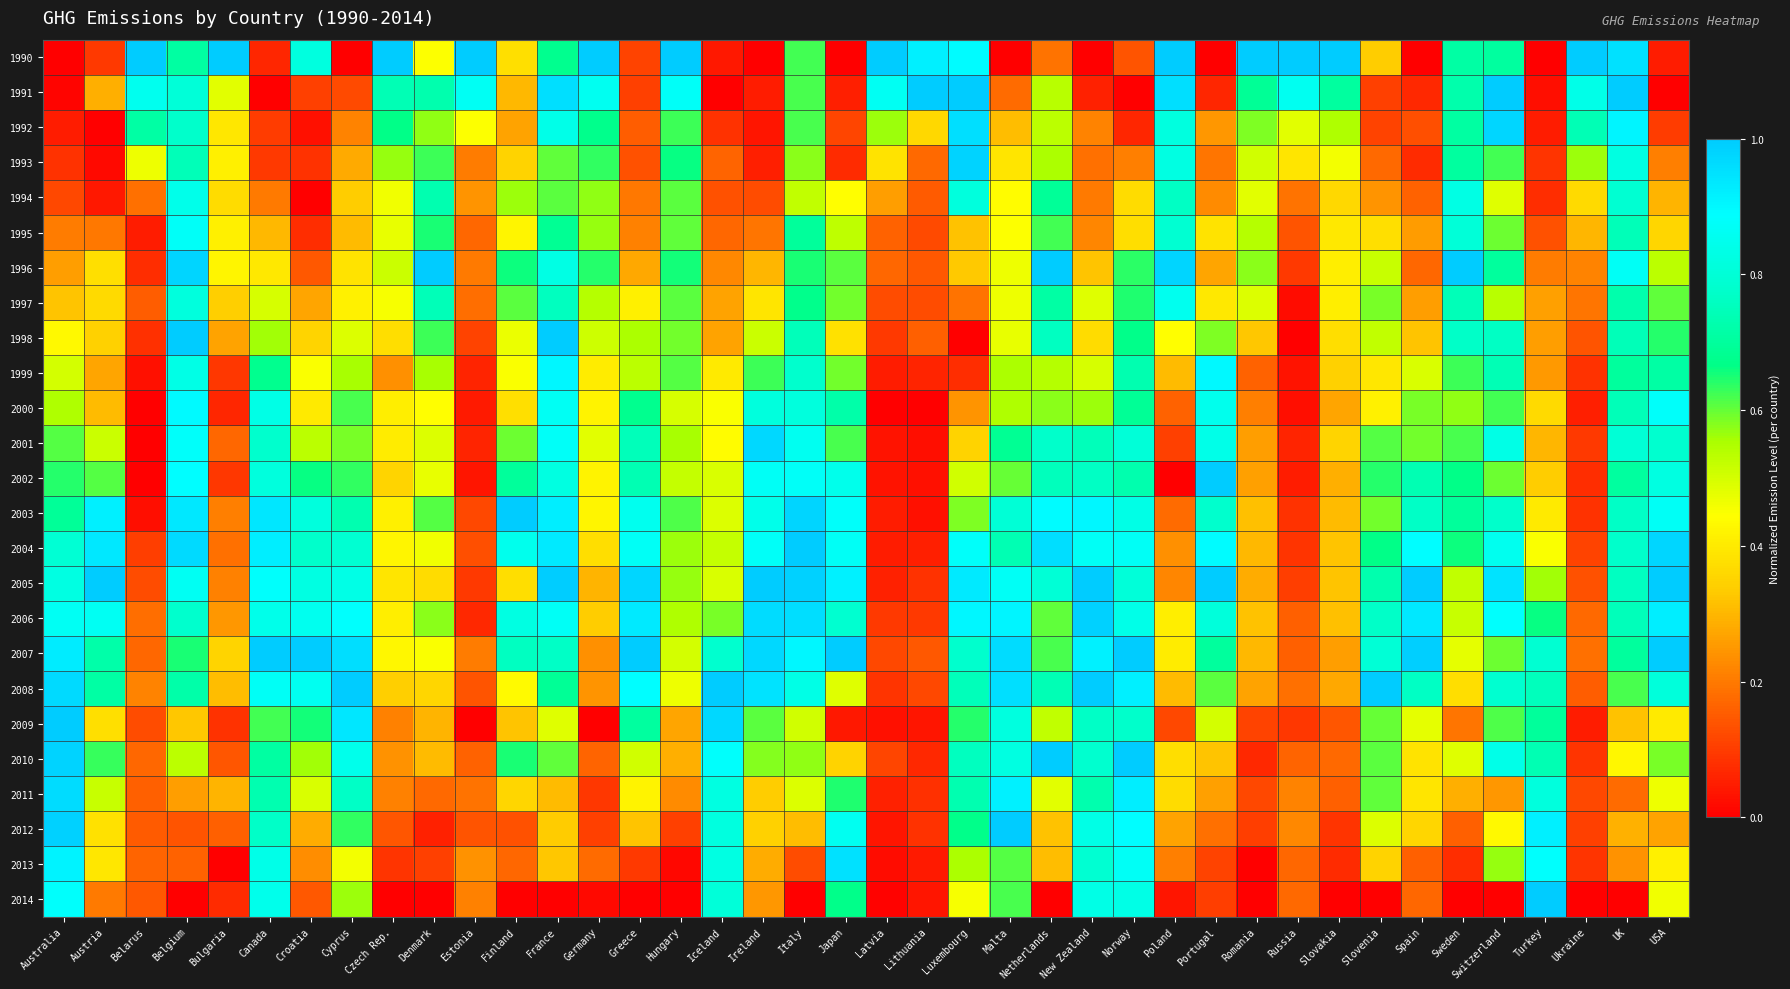

Reading right to left, extract all data points from this chart.

1990: USA=0.0	UK=1.0	Ukraine=1.0	Turkey=0.0	Switzerland=0.7	Sweden=0.7	Spain=0.0	Slovenia=0.3	Slovakia=1.0	Russia=1.0	Romania=1.0	Portugal=0.0	Poland=1.0	Norway=0.1	New Zealand=0.0	Netherlands=0.2	Malta=0.0	Luxembourg=0.9	Lithuania=0.9	Latvia=1.0	Japan=0.0	Italy=0.6	Ireland=0.0	Iceland=0.0	Hungary=1.0	Greece=0.1	Germany=1.0	France=0.7	Finland=0.4	Estonia=1.0	Denmark=0.4	Czech Rep.=1.0	Cyprus=0.0	Croatia=0.8	Canada=0.1	Bulgaria=1.0	Belgium=0.7	Belarus=1.0	Austria=0.1	Australia=0.0
1991: USA=0.0	UK=1.0	Ukraine=0.8	Turkey=0.0	Switzerland=1.0	Sweden=0.7	Spain=0.1	Slovenia=0.1	Slovakia=0.7	Russia=0.9	Romania=0.7	Portugal=0.1	Poland=1.0	Norway=0.0	New Zealand=0.1	Netherlands=0.5	Malta=0.2	Luxembourg=1.0	Lithuania=1.0	Latvia=0.9	Japan=0.1	Italy=0.6	Ireland=0.0	Iceland=0.0	Hungary=0.9	Greece=0.1	Germany=0.9	France=1.0	Finland=0.3	Estonia=0.9	Denmark=0.7	Czech Rep.=0.7	Cyprus=0.1	Croatia=0.1	Canada=0.0	Bulgaria=0.5	Belgium=0.8	Belarus=0.9	Austria=0.3	Australia=0.0
1992: USA=0.1	UK=0.9	Ukraine=0.7	Turkey=0.1	Switzerland=1.0	Sweden=0.7	Spain=0.1	Slovenia=0.1	Slovakia=0.5	Russia=0.5	Romania=0.6	Portugal=0.2	Poland=0.8	Norway=0.1	New Zealand=0.2	Netherlands=0.5	Malta=0.3	Luxembourg=1.0	Lithuania=0.4	Latvia=0.6	Japan=0.1	Italy=0.6	Ireland=0.0	Iceland=0.1	Hungary=0.6	Greece=0.2	Germany=0.7	France=0.8	Finland=0.3	Estonia=0.4	Denmark=0.6	Czech Rep.=0.7	Cyprus=0.2	Croatia=0.0	Canada=0.1	Bulgaria=0.4	Belgium=0.8	Belarus=0.7	Austria=0.0	Australia=0.0
1993: USA=0.2	UK=0.8	Ukraine=0.6	Turkey=0.1	Switzerland=0.6	Sweden=0.7	Spain=0.1	Slovenia=0.2	Slovakia=0.5	Russia=0.4	Romania=0.5	Portugal=0.2	Poland=0.8	Norway=0.2	New Zealand=0.2	Netherlands=0.6	Malta=0.4	Luxembourg=1.0	Lithuania=0.2	Latvia=0.4	Japan=0.1	Italy=0.6	Ireland=0.1	Iceland=0.2	Hungary=0.7	Greece=0.1	Germany=0.6	France=0.6	Finland=0.4	Estonia=0.2	Denmark=0.6	Czech Rep.=0.6	Cyprus=0.3	Croatia=0.1	Canada=0.1	Bulgaria=0.4	Belgium=0.7	Belarus=0.5	Austria=0.0	Australia=0.1
1994: USA=0.3	UK=0.8	Ukraine=0.4	Turkey=0.1	Switzerland=0.5	Sweden=0.8	Spain=0.2	Slovenia=0.2	Slovakia=0.4	Russia=0.2	Romania=0.5	Portugal=0.2	Poland=0.8	Norway=0.4	New Zealand=0.2	Netherlands=0.7	Malta=0.4	Luxembourg=0.8	Lithuania=0.2	Latvia=0.3	Japan=0.4	Italy=0.5	Ireland=0.1	Iceland=0.1	Hungary=0.6	Greece=0.2	Germany=0.6	France=0.6	Finland=0.6	Estonia=0.2	Denmark=0.7	Czech Rep.=0.5	Cyprus=0.3	Croatia=0.0	Canada=0.2	Bulgaria=0.4	Belgium=0.8	Belarus=0.2	Austria=0.0	Australia=0.1
1995: USA=0.4	UK=0.7	Ukraine=0.3	Turkey=0.1	Switzerland=0.6	Sweden=0.8	Spain=0.3	Slovenia=0.4	Slovakia=0.4	Russia=0.1	Romania=0.5	Portugal=0.4	Poland=0.8	Norway=0.4	New Zealand=0.2	Netherlands=0.6	Malta=0.4	Luxembourg=0.3	Lithuania=0.1	Latvia=0.2	Japan=0.5	Italy=0.7	Ireland=0.2	Iceland=0.2	Hungary=0.6	Greece=0.2	Germany=0.6	France=0.7	Finland=0.4	Estonia=0.2	Denmark=0.6	Czech Rep.=0.5	Cyprus=0.3	Croatia=0.1	Canada=0.3	Bulgaria=0.4	Belgium=0.9	Belarus=0.0	Austria=0.2	Australia=0.2
1996: USA=0.5	UK=0.9	Ukraine=0.2	Turkey=0.2	Switzerland=0.7	Sweden=1.0	Spain=0.2	Slovenia=0.5	Slovakia=0.4	Russia=0.1	Romania=0.6	Portugal=0.3	Poland=1.0	Norway=0.6	New Zealand=0.3	Netherlands=1.0	Malta=0.5	Luxembourg=0.3	Lithuania=0.1	Latvia=0.2	Japan=0.6	Italy=0.6	Ireland=0.3	Iceland=0.2	Hungary=0.7	Greece=0.3	Germany=0.6	France=0.8	Finland=0.7	Estonia=0.2	Denmark=1.0	Czech Rep.=0.5	Cyprus=0.4	Croatia=0.1	Canada=0.4	Bulgaria=0.4	Belgium=1.0	Belarus=0.1	Austria=0.4	Australia=0.3
1997: USA=0.6	UK=0.7	Ukraine=0.2	Turkey=0.3	Switzerland=0.5	Sweden=0.7	Spain=0.3	Slovenia=0.6	Slovakia=0.4	Russia=0.0	Romania=0.5	Portugal=0.4	Poland=0.9	Norway=0.6	New Zealand=0.5	Netherlands=0.7	Malta=0.5	Luxembourg=0.2	Lithuania=0.1	Latvia=0.1	Japan=0.6	Italy=0.7	Ireland=0.4	Iceland=0.3	Hungary=0.6	Greece=0.4	Germany=0.5	France=0.8	Finland=0.6	Estonia=0.2	Denmark=0.7	Czech Rep.=0.5	Cyprus=0.4	Croatia=0.3	Canada=0.5	Bulgaria=0.3	Belgium=0.8	Belarus=0.2	Austria=0.4	Australia=0.3
1998: USA=0.6	UK=0.7	Ukraine=0.1	Turkey=0.3	Switzerland=0.8	Sweden=0.8	Spain=0.3	Slovenia=0.5	Slovakia=0.4	Russia=0.0	Romania=0.3	Portugal=0.6	Poland=0.4	Norway=0.7	New Zealand=0.4	Netherlands=0.8	Malta=0.5	Luxembourg=0.0	Lithuania=0.2	Latvia=0.1	Japan=0.4	Italy=0.7	Ireland=0.5	Iceland=0.3	Hungary=0.6	Greece=0.6	Germany=0.5	France=1.0	Finland=0.5	Estonia=0.1	Denmark=0.6	Czech Rep.=0.4	Cyprus=0.5	Croatia=0.4	Canada=0.6	Bulgaria=0.3	Belgium=1.0	Belarus=0.1	Austria=0.3	Australia=0.4
1999: USA=0.7	UK=0.7	Ukraine=0.1	Turkey=0.3	Switzerland=0.7	Sweden=0.6	Spain=0.5	Slovenia=0.4	Slovakia=0.3	Russia=0.0	Romania=0.2	Portugal=0.9	Poland=0.3	Norway=0.7	New Zealand=0.5	Netherlands=0.5	Malta=0.6	Luxembourg=0.1	Lithuania=0.1	Latvia=0.1	Japan=0.6	Italy=0.8	Ireland=0.6	Iceland=0.4	Hungary=0.6	Greece=0.5	Germany=0.4	France=0.9	Finland=0.5	Estonia=0.1	Denmark=0.6	Czech Rep.=0.2	Cyprus=0.6	Croatia=0.4	Canada=0.7	Bulgaria=0.1	Belgium=0.8	Belarus=0.0	Austria=0.3	Australia=0.5
2000: USA=0.9	UK=0.7	Ukraine=0.1	Turkey=0.4	Switzerland=0.6	Sweden=0.6	Spain=0.6	Slovenia=0.4	Slovakia=0.3	Russia=0.0	Romania=0.2	Portugal=0.9	Poland=0.2	Norway=0.7	New Zealand=0.6	Netherlands=0.6	Malta=0.5	Luxembourg=0.2	Lithuania=0.0	Latvia=0.0	Japan=0.7	Italy=0.8	Ireland=0.8	Iceland=0.5	Hungary=0.5	Greece=0.7	Germany=0.4	France=0.9	Finland=0.4	Estonia=0.0	Denmark=0.4	Czech Rep.=0.4	Cyprus=0.6	Croatia=0.4	Canada=0.8	Bulgaria=0.1	Belgium=0.9	Belarus=0.0	Austria=0.3	Australia=0.6
2001: USA=0.8	UK=0.8	Ukraine=0.1	Turkey=0.3	Switzerland=0.8	Sweden=0.6	Spain=0.6	Slovenia=0.6	Slovakia=0.4	Russia=0.1	Romania=0.3	Portugal=0.8	Poland=0.1	Norway=0.8	New Zealand=0.7	Netherlands=0.8	Malta=0.7	Luxembourg=0.3	Lithuania=0.0	Latvia=0.0	Japan=0.6	Italy=0.9	Ireland=1.0	Iceland=0.4	Hungary=0.6	Greece=0.7	Germany=0.5	France=0.9	Finland=0.6	Estonia=0.1	Denmark=0.5	Czech Rep.=0.4	Cyprus=0.6	Croatia=0.5	Canada=0.8	Bulgaria=0.2	Belgium=0.9	Belarus=0.0	Austria=0.5	Australia=0.6
2002: USA=0.8	UK=0.7	Ukraine=0.1	Turkey=0.3	Switzerland=0.6	Sweden=0.7	Spain=0.7	Slovenia=0.6	Slovakia=0.3	Russia=0.0	Romania=0.3	Portugal=1.0	Poland=0.0	Norway=0.7	New Zealand=0.8	Netherlands=0.8	Malta=0.6	Luxembourg=0.5	Lithuania=0.0	Latvia=0.0	Japan=0.8	Italy=0.9	Ireland=0.9	Iceland=0.5	Hungary=0.5	Greece=0.7	Germany=0.4	France=0.8	Finland=0.7	Estonia=0.0	Denmark=0.5	Czech Rep.=0.4	Cyprus=0.6	Croatia=0.7	Canada=0.8	Bulgaria=0.1	Belgium=0.9	Belarus=0.0	Austria=0.6	Australia=0.6
2003: USA=0.9	UK=0.8	Ukraine=0.1	Turkey=0.4	Switzerland=0.8	Sweden=0.7	Spain=0.8	Slovenia=0.6	Slovakia=0.3	Russia=0.1	Romania=0.3	Portugal=0.8	Poland=0.2	Norway=0.8	New Zealand=0.9	Netherlands=0.9	Malta=0.8	Luxembourg=0.6	Lithuania=0.0	Latvia=0.0	Japan=0.9	Italy=1.0	Ireland=0.8	Iceland=0.5	Hungary=0.6	Greece=0.9	Germany=0.4	France=0.9	Finland=1.0	Estonia=0.1	Denmark=0.6	Czech Rep.=0.4	Cyprus=0.7	Croatia=0.8	Canada=0.9	Bulgaria=0.2	Belgium=0.9	Belarus=0.0	Austria=0.9	Australia=0.7
2004: USA=1.0	UK=0.8	Ukraine=0.1	Turkey=0.5	Switzerland=0.9	Sweden=0.7	Spain=0.9	Slovenia=0.7	Slovakia=0.3	Russia=0.1	Romania=0.3	Portugal=0.9	Poland=0.2	Norway=0.9	New Zealand=0.9	Netherlands=1.0	Malta=0.7	Luxembourg=0.9	Lithuania=0.1	Latvia=0.1	Japan=0.9	Italy=1.0	Ireland=0.9	Iceland=0.5	Hungary=0.6	Greece=0.9	Germany=0.4	France=0.9	Finland=0.9	Estonia=0.1	Denmark=0.5	Czech Rep.=0.4	Cyprus=0.8	Croatia=0.8	Canada=0.9	Bulgaria=0.2	Belgium=1.0	Belarus=0.1	Austria=0.9	Australia=0.8
2005: USA=1.0	UK=0.8	Ukraine=0.1	Turkey=0.6	Switzerland=0.9	Sweden=0.5	Spain=1.0	Slovenia=0.7	Slovakia=0.3	Russia=0.1	Romania=0.3	Portugal=1.0	Poland=0.2	Norway=0.8	New Zealand=1.0	Netherlands=0.8	Malta=0.9	Luxembourg=0.9	Lithuania=0.1	Latvia=0.1	Japan=0.9	Italy=1.0	Ireland=1.0	Iceland=0.5	Hungary=0.6	Greece=1.0	Germany=0.3	France=1.0	Finland=0.4	Estonia=0.1	Denmark=0.4	Czech Rep.=0.4	Cyprus=0.8	Croatia=0.8	Canada=0.9	Bulgaria=0.2	Belgium=0.9	Belarus=0.1	Austria=1.0	Australia=0.8
2006: USA=0.9	UK=0.7	Ukraine=0.2	Turkey=0.7	Switzerland=0.9	Sweden=0.5	Spain=0.9	Slovenia=0.8	Slovakia=0.3	Russia=0.2	Romania=0.3	Portugal=0.8	Poland=0.4	Norway=0.8	New Zealand=1.0	Netherlands=0.6	Malta=0.9	Luxembourg=0.9	Lithuania=0.1	Latvia=0.1	Japan=0.8	Italy=1.0	Ireland=1.0	Iceland=0.6	Hungary=0.5	Greece=0.9	Germany=0.3	France=0.9	Finland=0.8	Estonia=0.1	Denmark=0.6	Czech Rep.=0.4	Cyprus=0.9	Croatia=0.9	Canada=0.8	Bulgaria=0.2	Belgium=0.8	Belarus=0.2	Austria=0.9	Australia=0.9
2007: USA=1.0	UK=0.7	Ukraine=0.2	Turkey=0.8	Switzerland=0.6	Sweden=0.5	Spain=1.0	Slovenia=0.8	Slovakia=0.3	Russia=0.2	Romania=0.3	Portugal=0.7	Poland=0.4	Norway=1.0	New Zealand=0.9	Netherlands=0.6	Malta=1.0	Luxembourg=0.8	Lithuania=0.1	Latvia=0.1	Japan=1.0	Italy=0.9	Ireland=1.0	Iceland=0.8	Hungary=0.5	Greece=1.0	Germany=0.2	France=0.8	Finland=0.8	Estonia=0.2	Denmark=0.5	Czech Rep.=0.4	Cyprus=1.0	Croatia=1.0	Canada=1.0	Bulgaria=0.4	Belgium=0.6	Belarus=0.2	Austria=0.7	Australia=0.9
2008: USA=0.8	UK=0.6	Ukraine=0.2	Turkey=0.8	Switzerland=0.8	Sweden=0.4	Spain=0.8	Slovenia=1.0	Slovakia=0.3	Russia=0.2	Romania=0.3	Portugal=0.6	Poland=0.3	Norway=0.9	New Zealand=1.0	Netherlands=0.7	Malta=1.0	Luxembourg=0.7	Lithuania=0.1	Latvia=0.1	Japan=0.5	Italy=0.8	Ireland=0.9	Iceland=1.0	Hungary=0.5	Greece=0.9	Germany=0.2	France=0.7	Finland=0.4	Estonia=0.1	Denmark=0.4	Czech Rep.=0.3	Cyprus=1.0	Croatia=0.9	Canada=0.9	Bulgaria=0.3	Belgium=0.7	Belarus=0.2	Austria=0.7	Australia=1.0
2009: USA=0.4	UK=0.3	Ukraine=0.0	Turkey=0.7	Switzerland=0.6	Sweden=0.2	Spain=0.5	Slovenia=0.6	Slovakia=0.1	Russia=0.1	Romania=0.1	Portugal=0.5	Poland=0.1	Norway=0.8	New Zealand=0.8	Netherlands=0.5	Malta=0.8	Luxembourg=0.6	Lithuania=0.0	Latvia=0.0	Japan=0.0	Italy=0.5	Ireland=0.6	Iceland=1.0	Hungary=0.3	Greece=0.7	Germany=0.0	France=0.5	Finland=0.3	Estonia=0.0	Denmark=0.3	Czech Rep.=0.2	Cyprus=0.9	Croatia=0.7	Canada=0.6	Bulgaria=0.1	Belgium=0.3	Belarus=0.1	Austria=0.4	Australia=1.0
2010: USA=0.6	UK=0.4	Ukraine=0.1	Turkey=0.7	Switzerland=0.8	Sweden=0.5	Spain=0.4	Slovenia=0.6	Slovakia=0.2	Russia=0.2	Romania=0.1	Portugal=0.3	Poland=0.4	Norway=1.0	New Zealand=0.8	Netherlands=1.0	Malta=0.8	Luxembourg=0.8	Lithuania=0.1	Latvia=0.1	Japan=0.3	Italy=0.6	Ireland=0.6	Iceland=0.9	Hungary=0.3	Greece=0.5	Germany=0.2	France=0.6	Finland=0.7	Estonia=0.2	Denmark=0.3	Czech Rep.=0.2	Cyprus=0.8	Croatia=0.6	Canada=0.7	Bulgaria=0.1	Belgium=0.5	Belarus=0.2	Austria=0.6	Australia=1.0
2011: USA=0.5	UK=0.2	Ukraine=0.1	Turkey=0.8	Switzerland=0.2	Sweden=0.3	Spain=0.4	Slovenia=0.6	Slovakia=0.2	Russia=0.2	Romania=0.1	Portugal=0.3	Poland=0.4	Norway=0.9	New Zealand=0.7	Netherlands=0.5	Malta=0.9	Luxembourg=0.7	Lithuania=0.1	Latvia=0.1	Japan=0.6	Italy=0.5	Ireland=0.3	Iceland=0.8	Hungary=0.2	Greece=0.4	Germany=0.1	France=0.3	Finland=0.4	Estonia=0.2	Denmark=0.2	Czech Rep.=0.2	Cyprus=0.8	Croatia=0.5	Canada=0.7	Bulgaria=0.3	Belgium=0.3	Belarus=0.2	Austria=0.5	Australia=1.0
2012: USA=0.3	UK=0.3	Ukraine=0.1	Turkey=0.9	Switzerland=0.4	Sweden=0.2	Spain=0.4	Slovenia=0.5	Slovakia=0.1	Russia=0.2	Romania=0.1	Portugal=0.2	Poland=0.3	Norway=0.9	New Zealand=0.8	Netherlands=0.3	Malta=1.0	Luxembourg=0.7	Lithuania=0.1	Latvia=0.0	Japan=0.9	Italy=0.3	Ireland=0.3	Iceland=0.8	Hungary=0.1	Greece=0.3	Germany=0.1	France=0.3	Finland=0.1	Estonia=0.1	Denmark=0.1	Czech Rep.=0.1	Cyprus=0.6	Croatia=0.3	Canada=0.8	Bulgaria=0.2	Belgium=0.1	Belarus=0.1	Austria=0.4	Australia=1.0
2013: USA=0.4	UK=0.2	Ukraine=0.1	Turkey=0.9	Switzerland=0.6	Sweden=0.1	Spain=0.2	Slovenia=0.4	Slovakia=0.1	Russia=0.2	Romania=0.0	Portugal=0.1	Poland=0.2	Norway=0.9	New Zealand=0.8	Netherlands=0.3	Malta=0.6	Luxembourg=0.6	Lithuania=0.0	Latvia=0.0	Japan=0.9	Italy=0.1	Ireland=0.3	Iceland=0.8	Hungary=0.0	Greece=0.1	Germany=0.2	France=0.3	Finland=0.2	Estonia=0.2	Denmark=0.1	Czech Rep.=0.1	Cyprus=0.5	Croatia=0.2	Canada=0.8	Bulgaria=0.0	Belgium=0.2	Belarus=0.2	Austria=0.4	Australia=0.9
2014: USA=0.5	UK=0.0	Ukraine=0.0	Turkey=1.0	Switzerland=0.0	Sweden=0.0	Spain=0.2	Slovenia=0.0	Slovakia=0.0	Russia=0.2	Romania=0.0	Portugal=0.1	Poland=0.0	Norway=0.8	New Zealand=0.8	Netherlands=0.0	Malta=0.6	Luxembourg=0.5	Lithuania=0.0	Latvia=0.0	Japan=0.7	Italy=0.0	Ireland=0.2	Iceland=0.8	Hungary=0.0	Greece=0.0	Germany=0.0	France=0.0	Finland=0.0	Estonia=0.2	Denmark=0.0	Czech Rep.=0.0	Cyprus=0.6	Croatia=0.1	Canada=0.8	Bulgaria=0.1	Belgium=0.0	Belarus=0.1	Austria=0.2	Australia=0.9